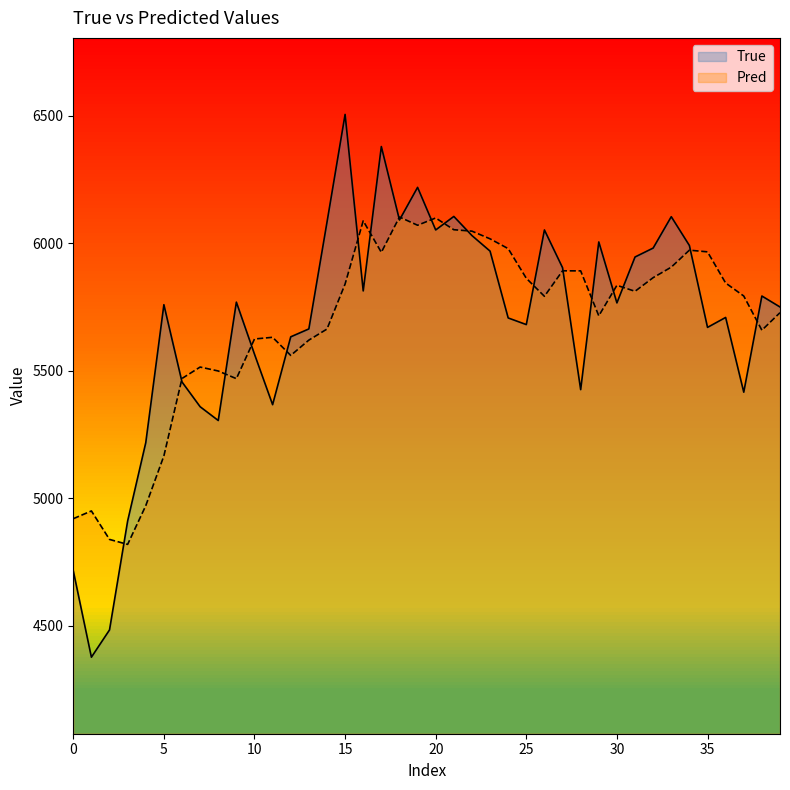

In Pred, how many points are lower than both neighbors (excluding endpoints)?

9